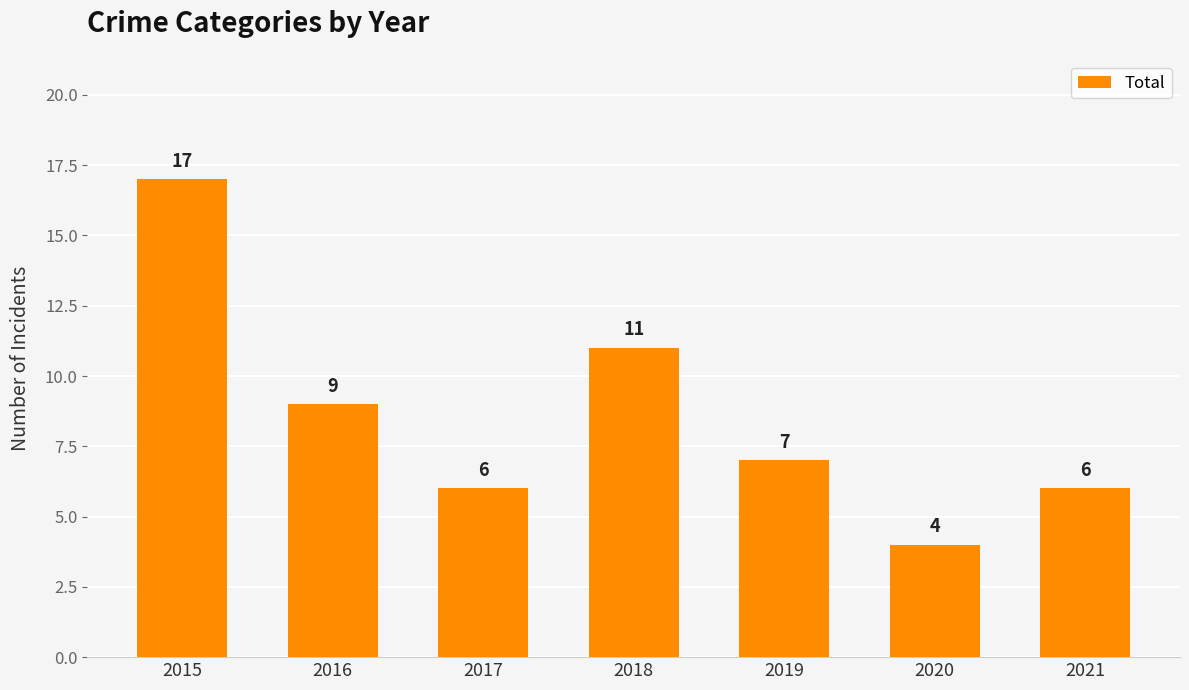

How many categories are shown in the chart?

7